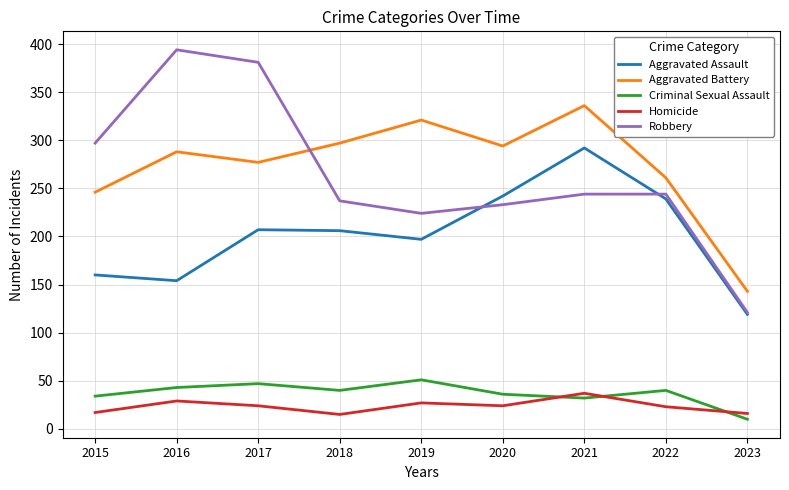

How many series are shown in this chart?

5